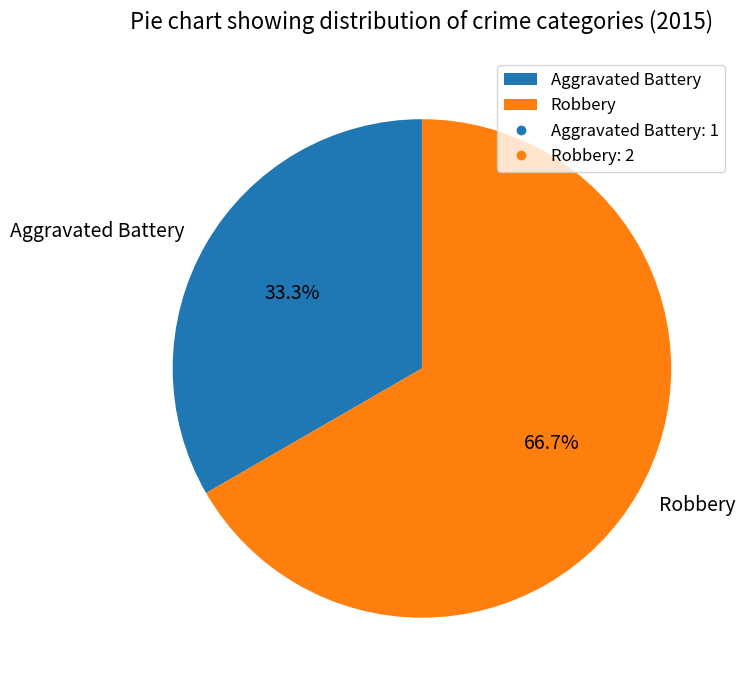

The Robbery slice represents 59% of the pie. True or false?

False